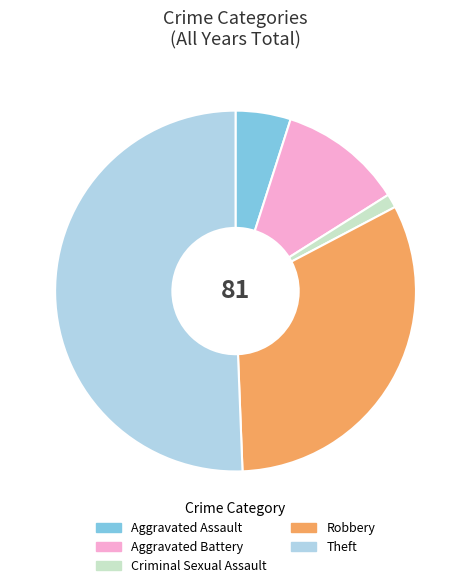

What is the ratio of the value at Aggravated Assault to the value at Theft?

0.1